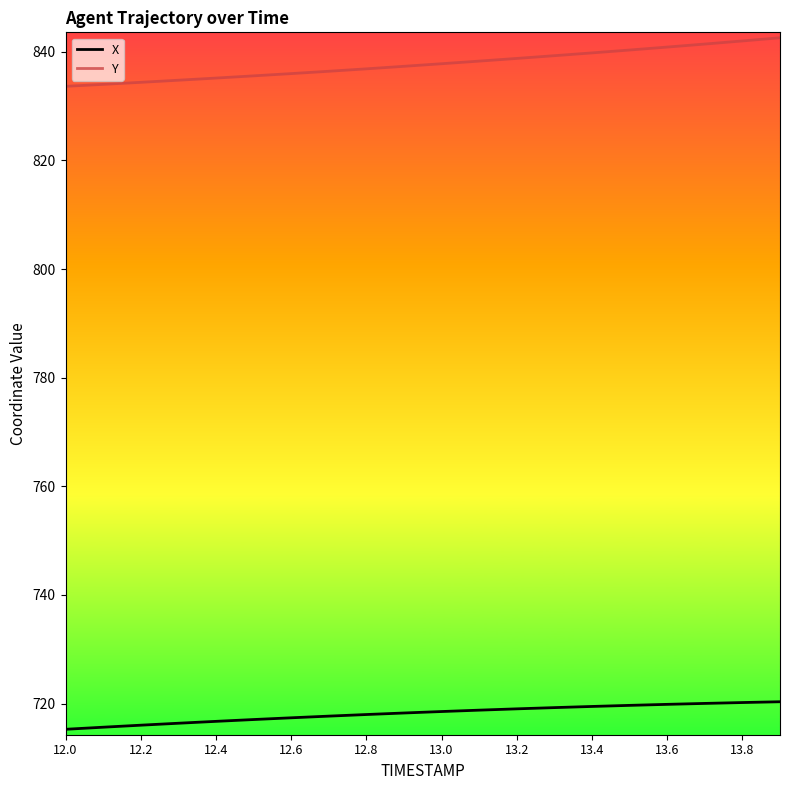

Which series has the largest range (max minus min)?

Y